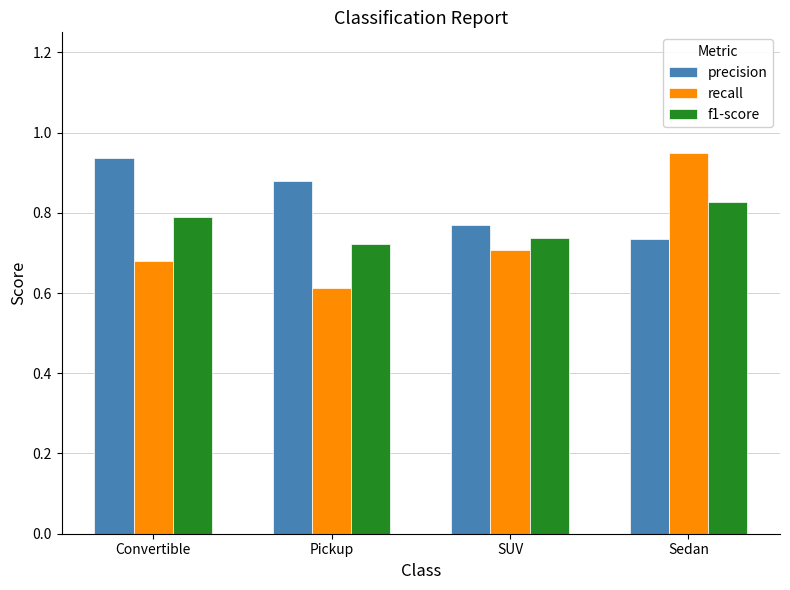

How many distinct data groups are displayed?

3